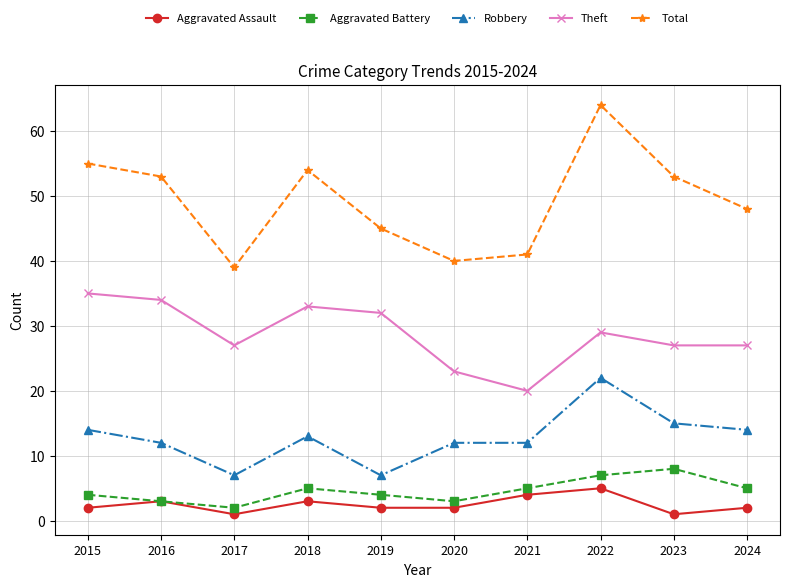

List the series in order of their peak value, lowest first.

Aggravated Assault, Aggravated Battery, Robbery, Theft, Total